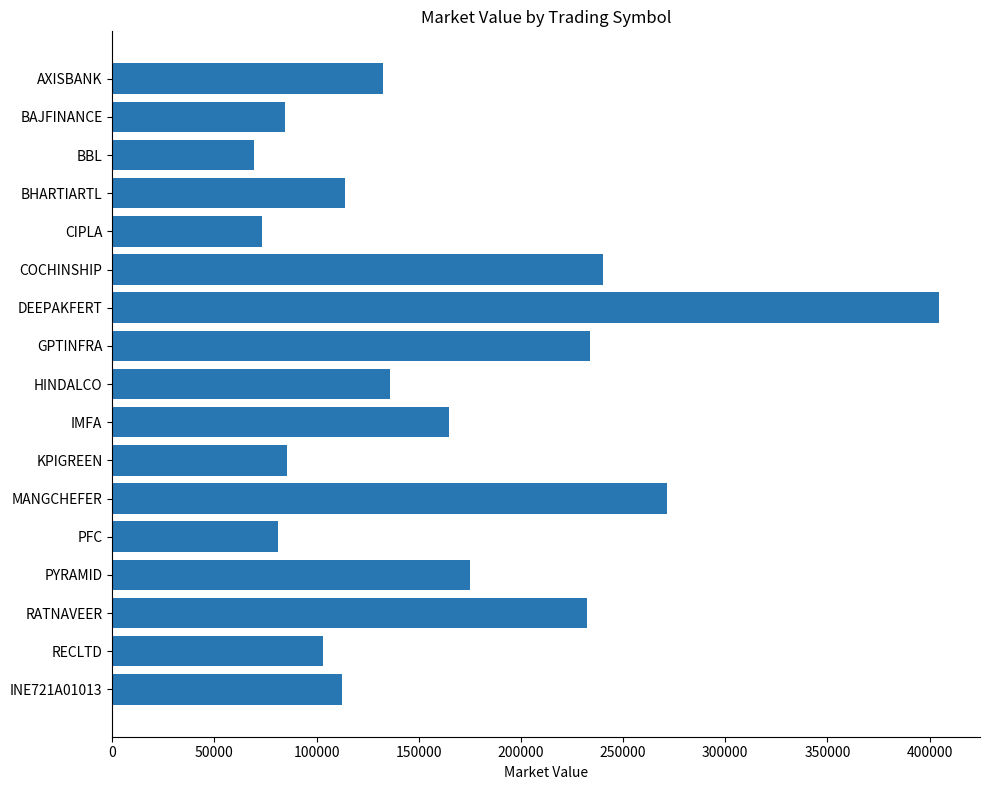

What is the average value?

159642.9